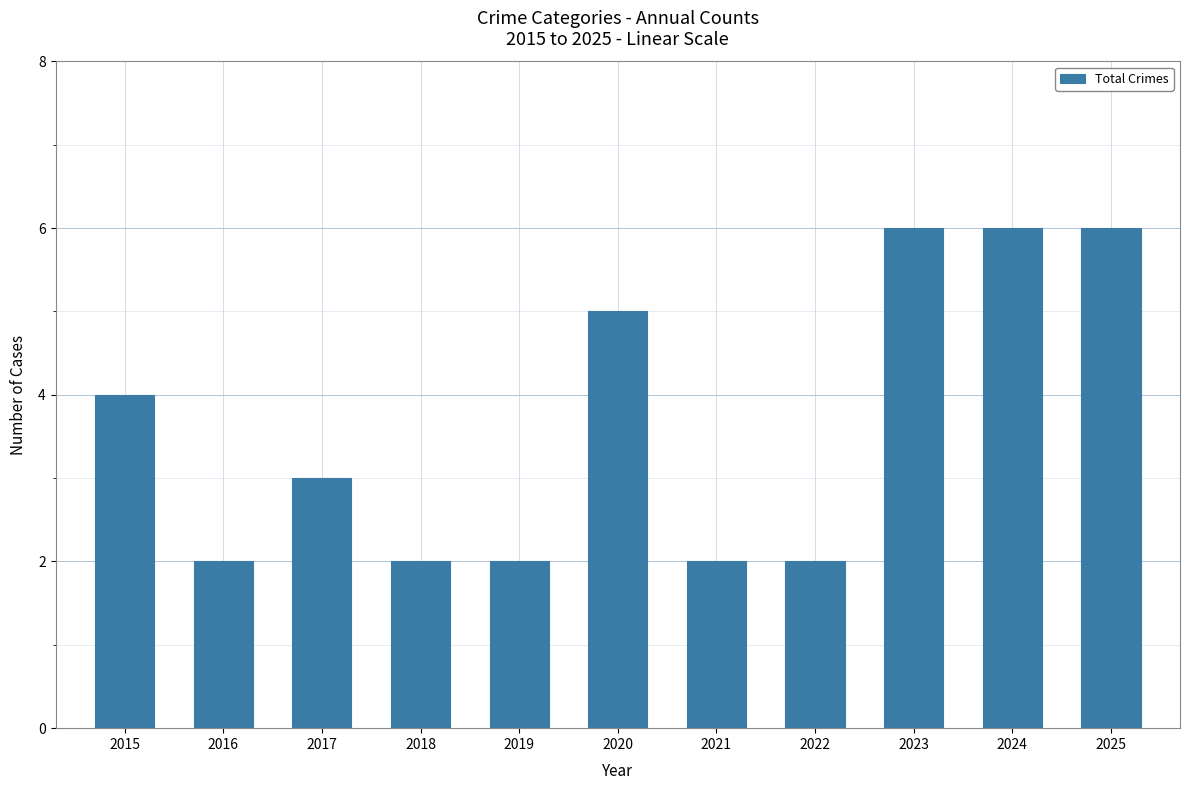

At which label is the value closest to 4?

2015